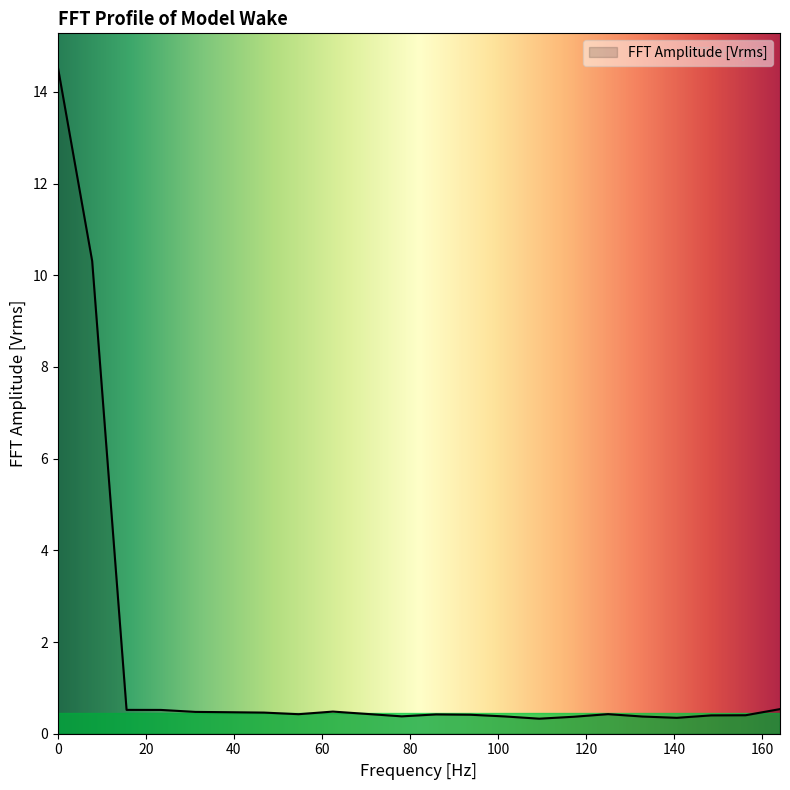

What is the difference between the maximum and second lowest values?

14.2